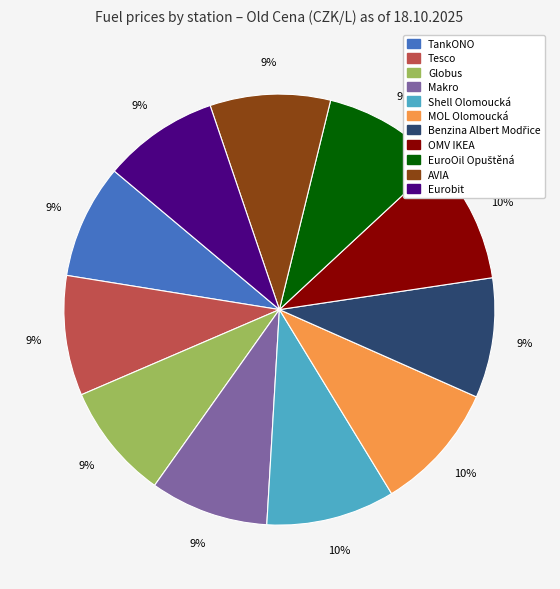

To the nearest percent, what portion does TankONO represent?

9%